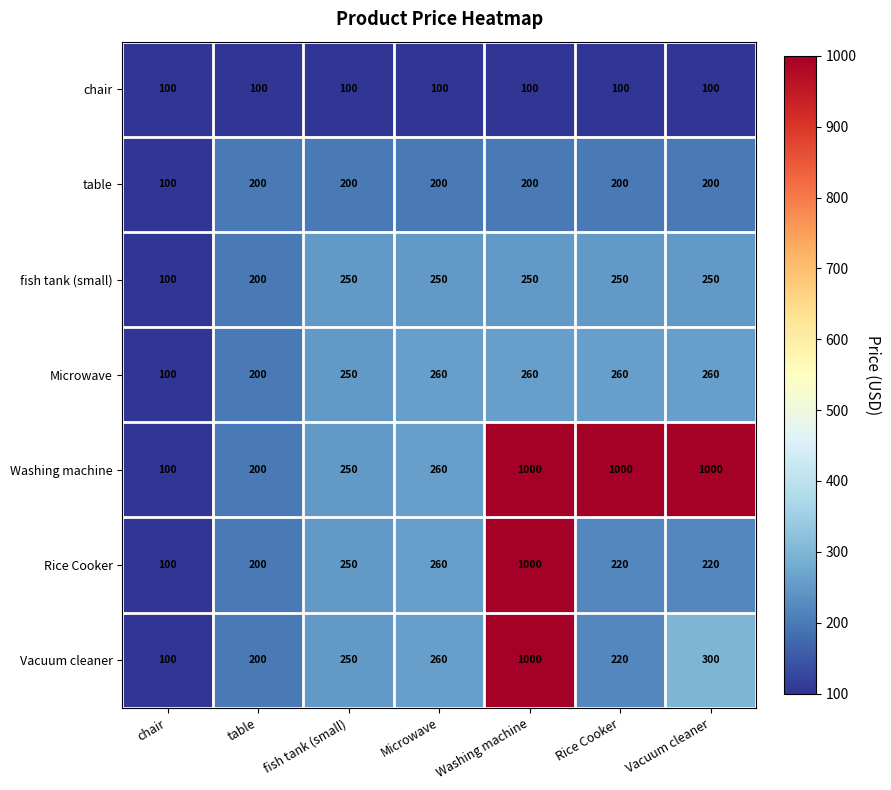

What is the greatest value displayed?

1000